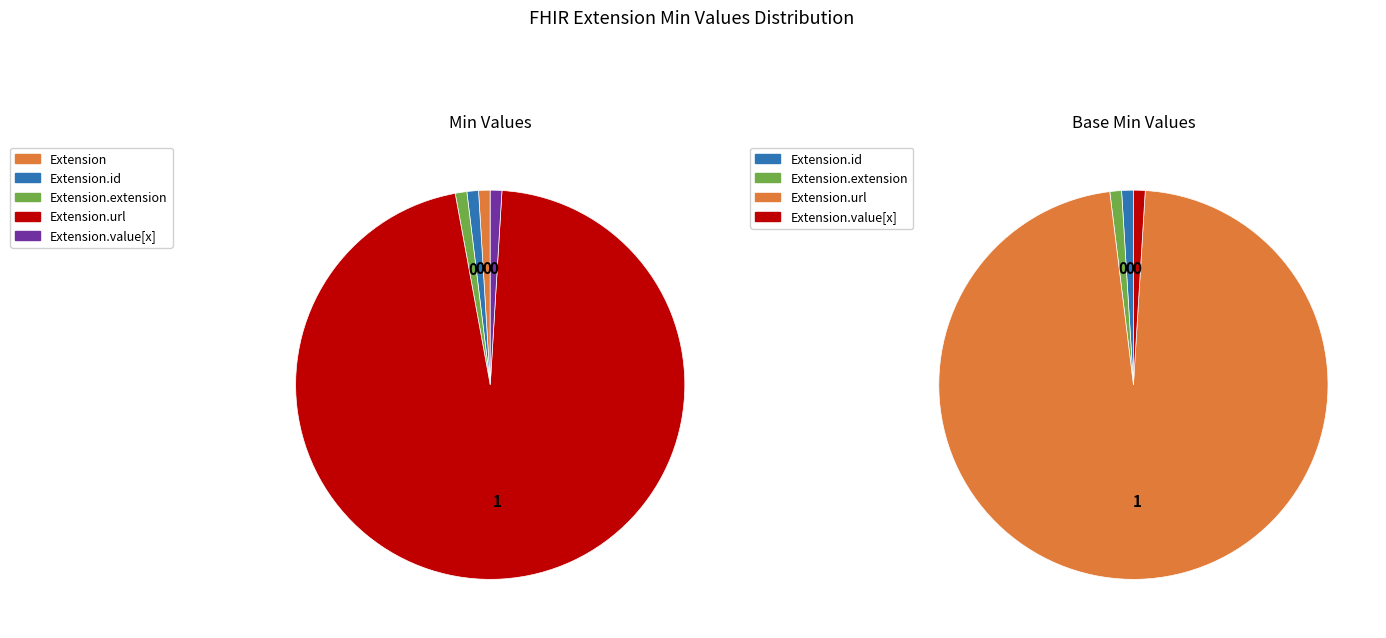

Rank the categories by value from highest to lowest.

Extension.url, Extension, Extension.id, Extension.extension, Extension.value[x]